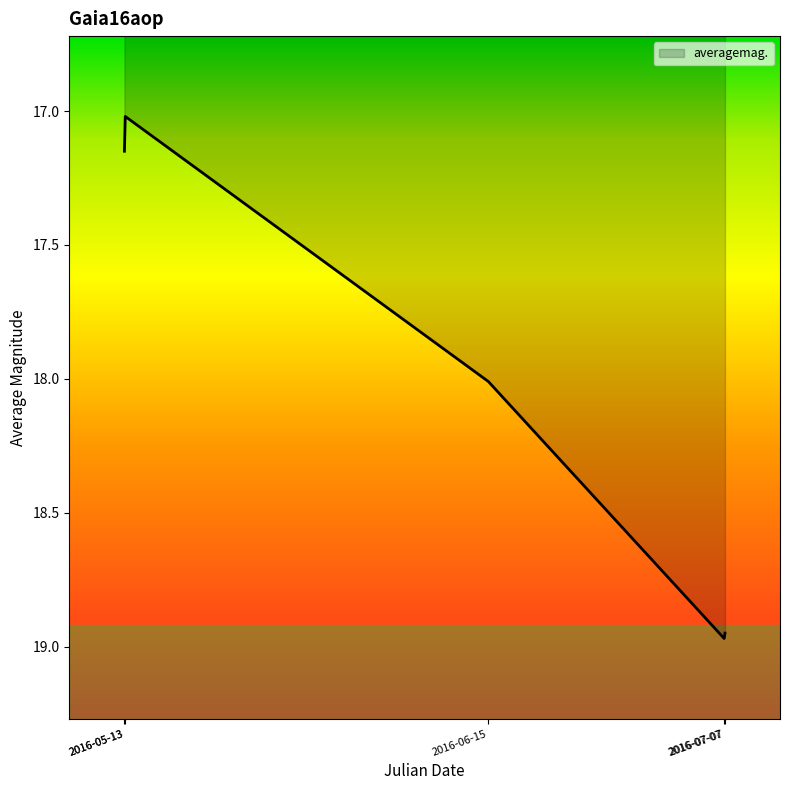

Where is the first local maximum?

2016-07-07